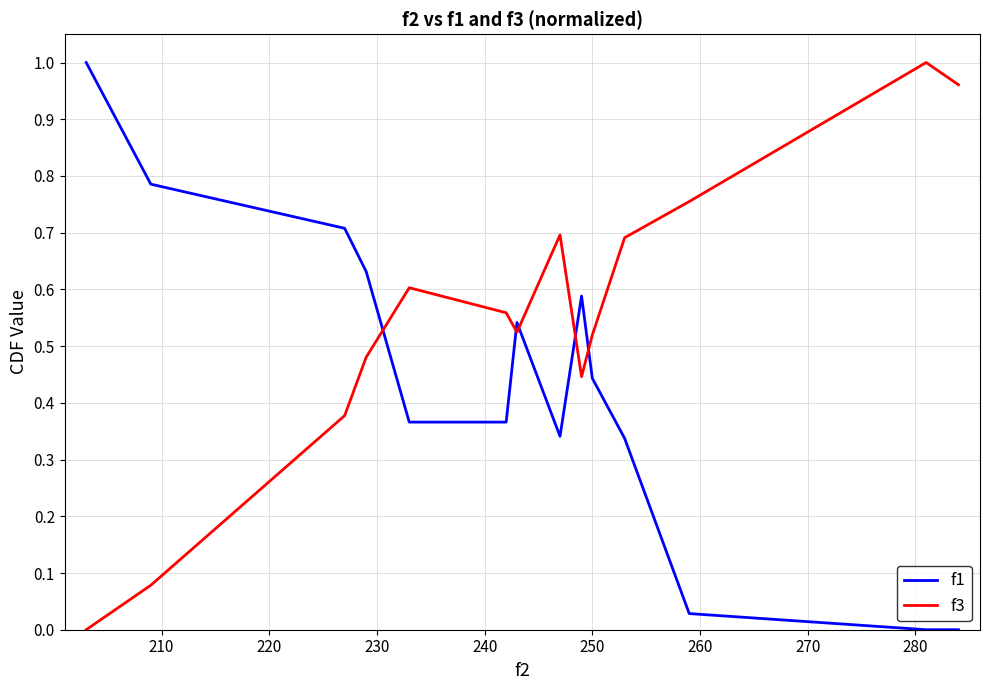

Which series has the largest total across all categories?

f3